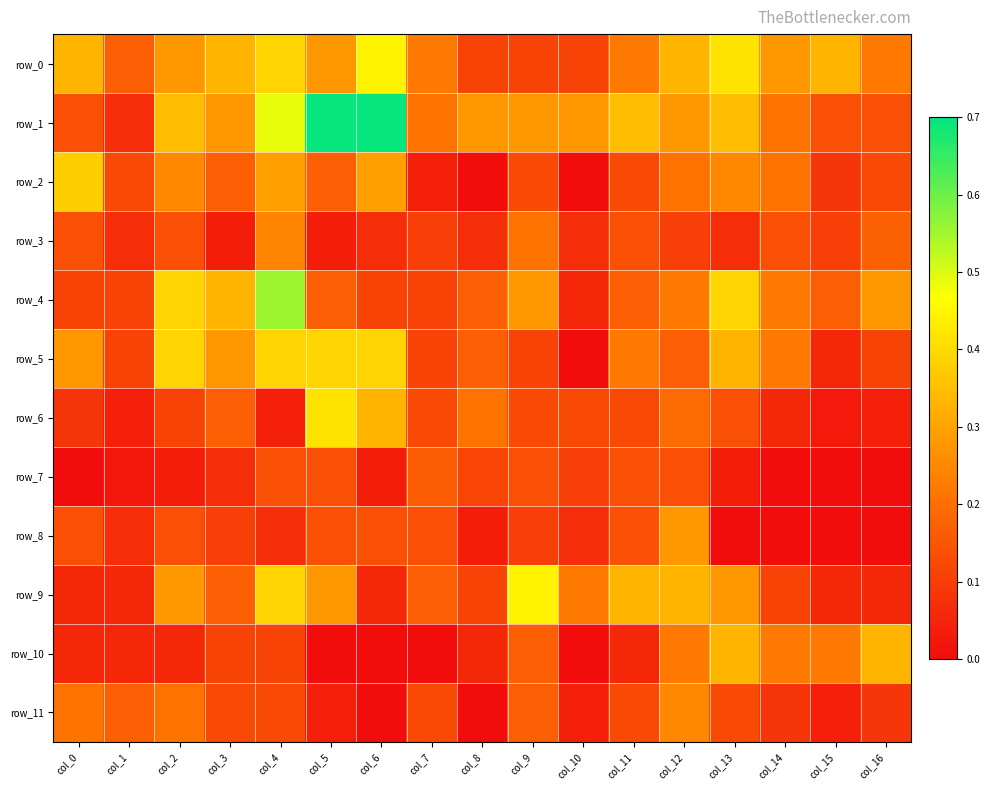

The value of row_8 at col_5 is 0.1. True or false?

True